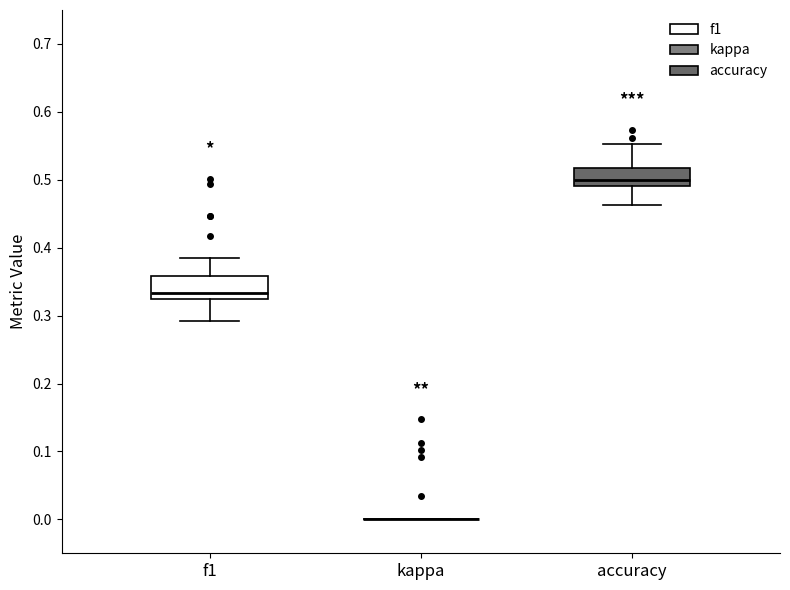

Reading left to right, transcribe this box plot: for each box, give where its median line is, the range the box spans, and where its two whiskers end, as read against the y-axis. The values are not printed on the chart, so give them approximately, as read against the axis.

f1: median 0.33, box 0.32 to 0.36, whiskers 0.29 to 0.39
kappa: box collapsed to a line at 0.00, whiskers 0.00 to 0.00
accuracy: median 0.50, box 0.49 to 0.52, whiskers 0.46 to 0.55